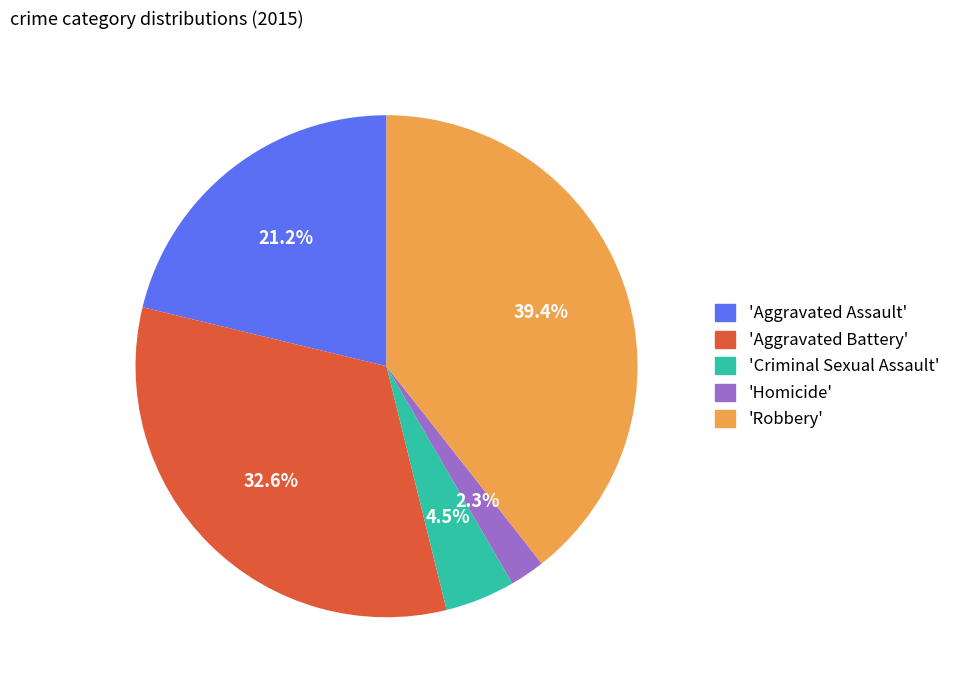

Does any single category account for the majority?

No